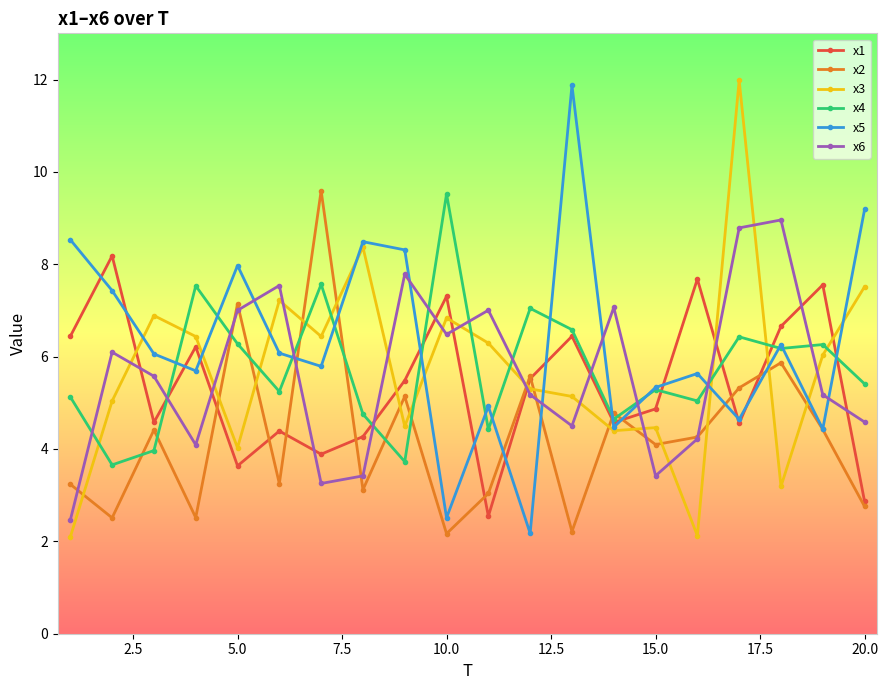

How many values in the x6 series are below 5?

8